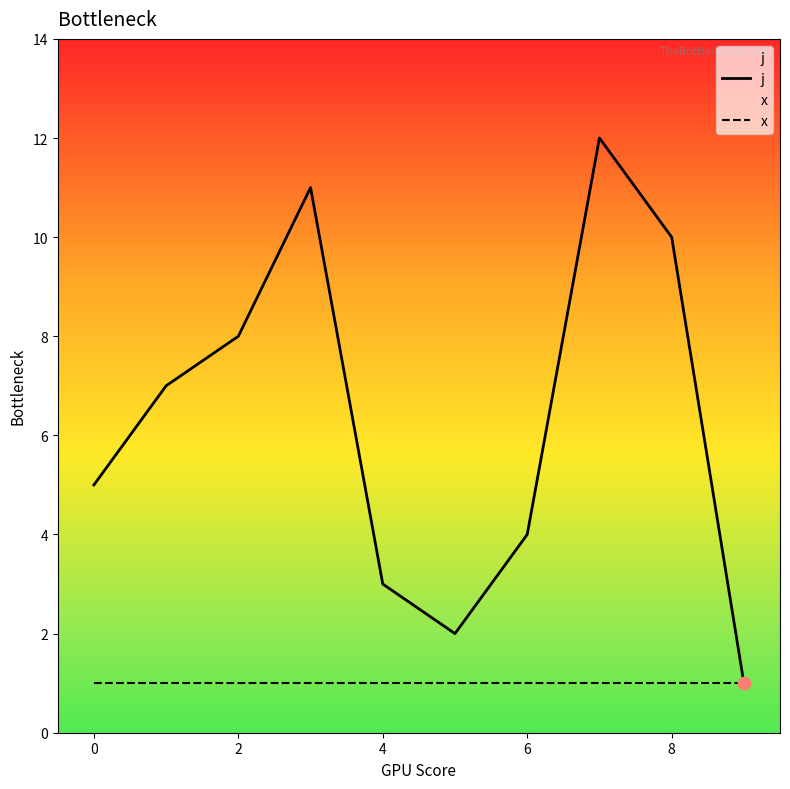

Which series has the largest Y range (max minus min)?

j